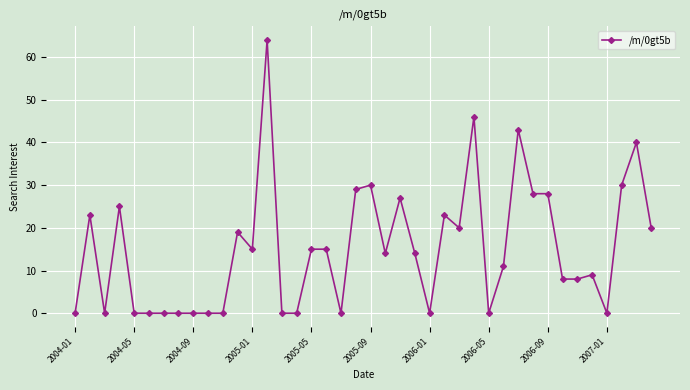

What is the difference between the maximum and minimum values?

64